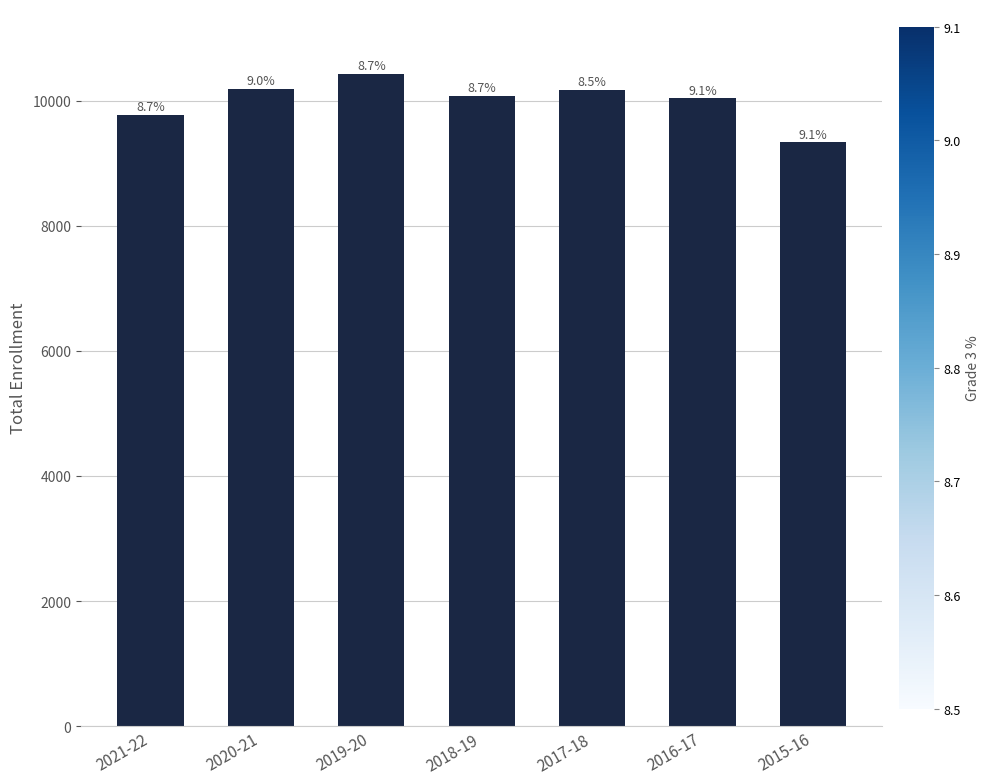

Reading left to right, extract all data points from this chart.

2021-22=9768	2020-21=10186	2019-20=10421	2018-19=10073	2017-18=10176	2016-17=10034	2015-16=9330